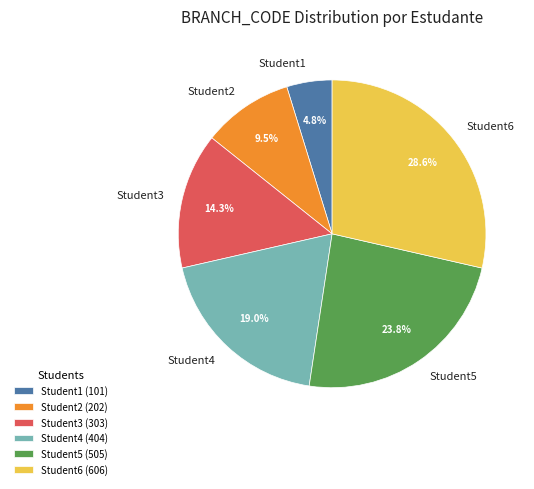

Does Student1 represent more than half of the total?

No